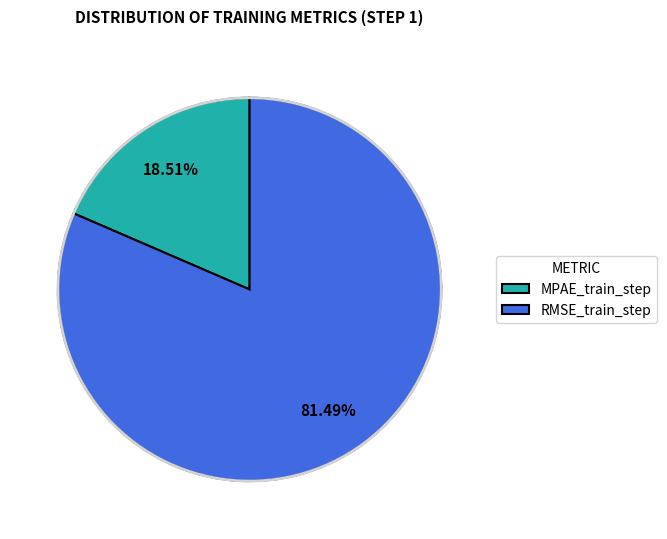

Which category accounts for the majority?

RMSE_train_step